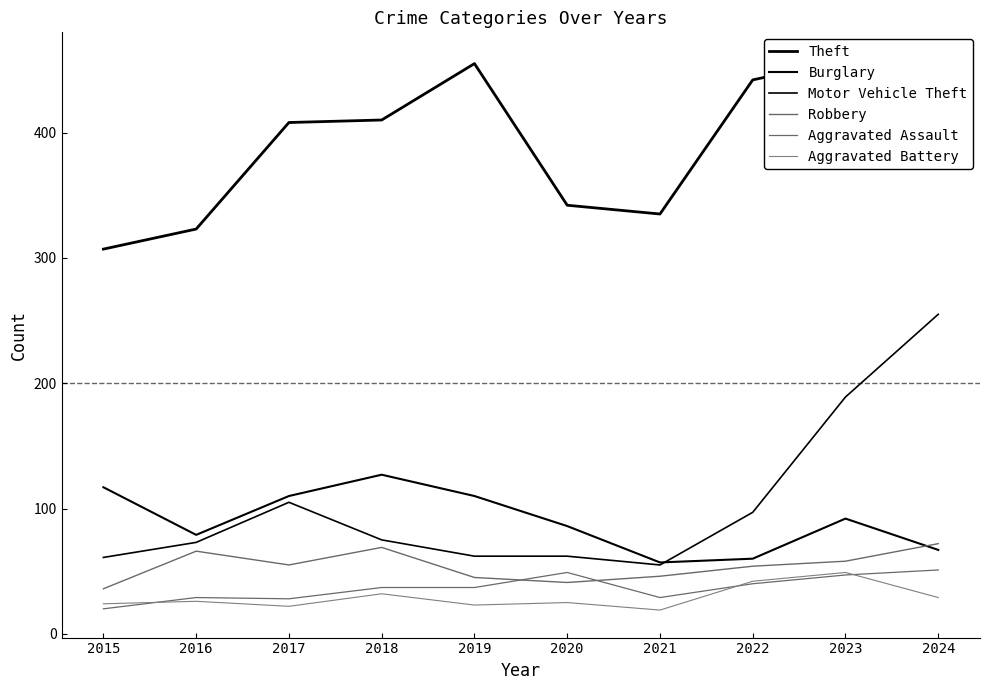

What is the sum of all Aggravated Battery values?

291